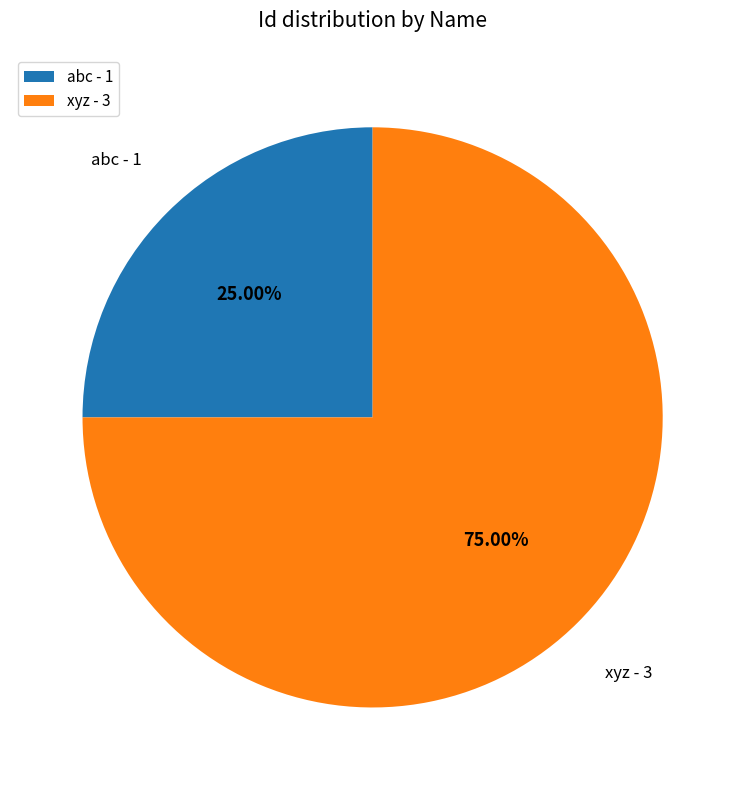

Which category has the biggest portion of the pie?

xyz